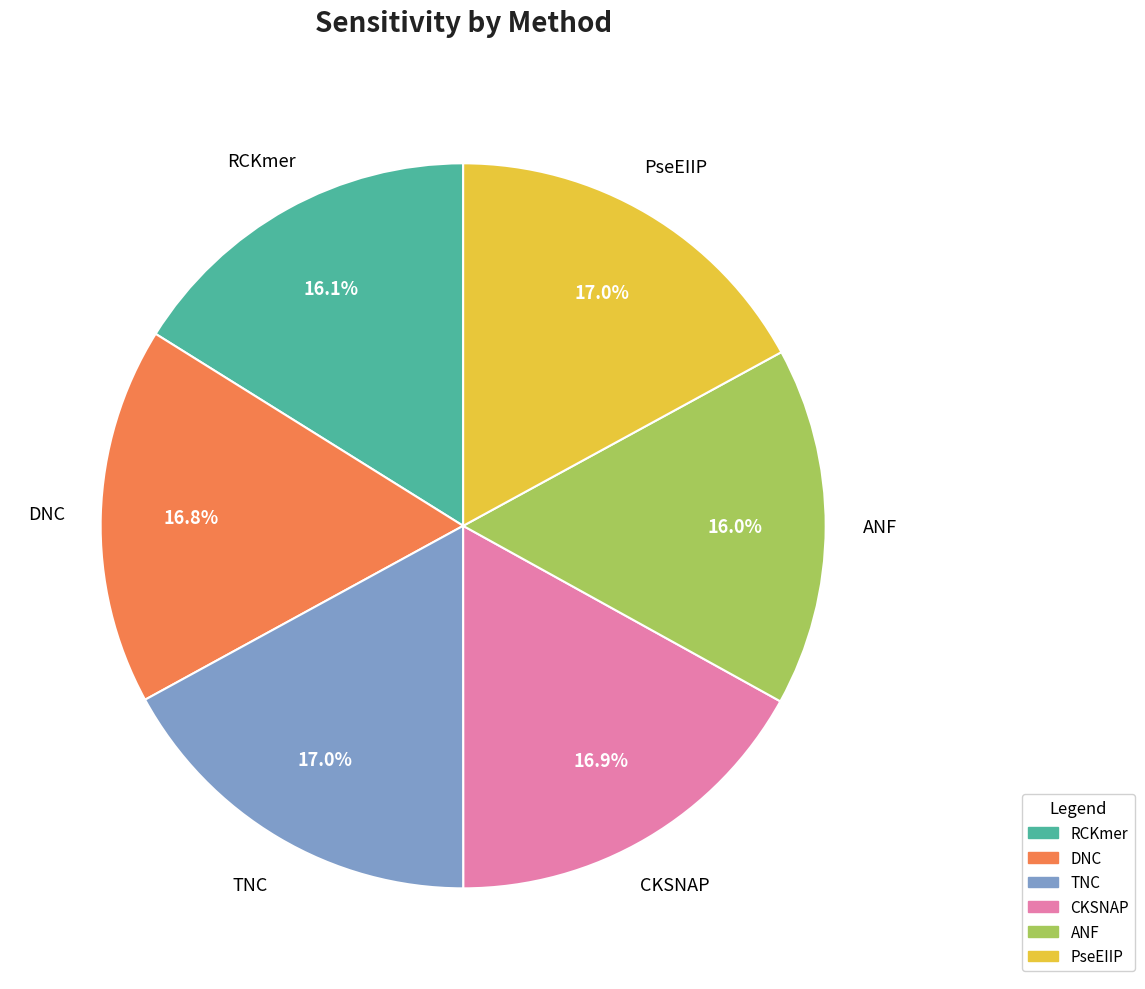

Is there any slice that represents more than half of the pie?

No